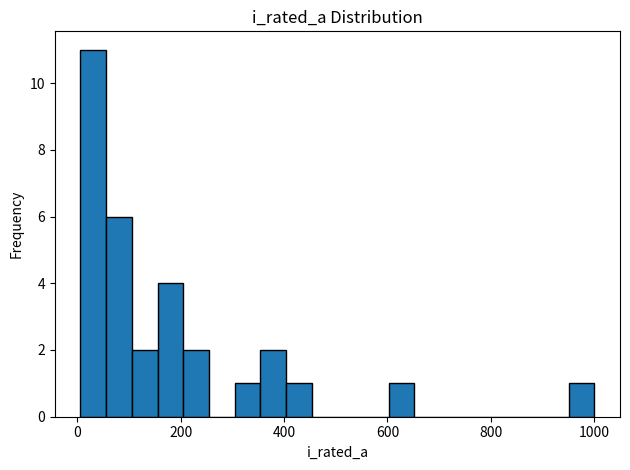

Around what value on the x-axis is the tallest bar? Give the approximate position of its centre, as read against the axis.

40